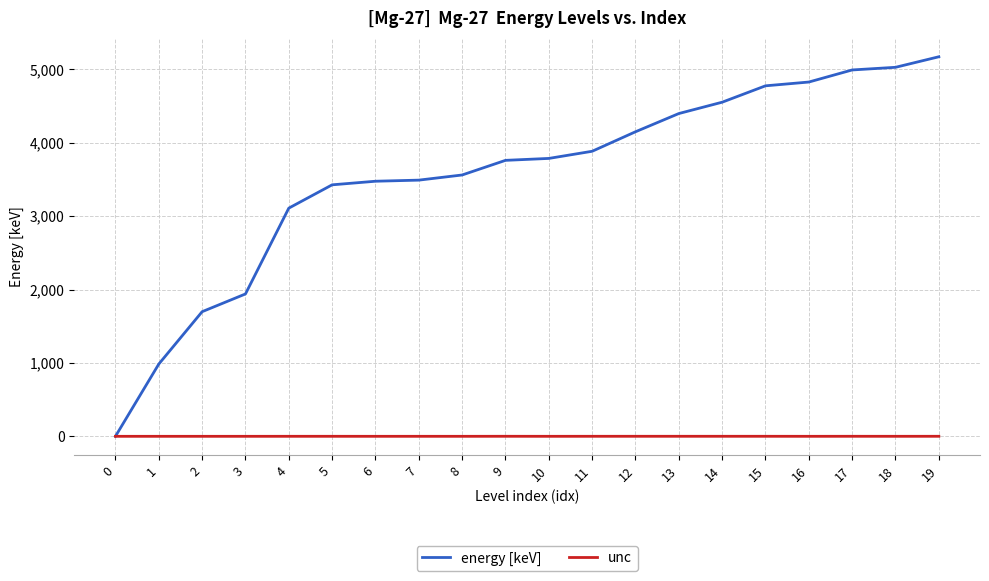

Which series changed the most between 1 and 17?

energy [keV]